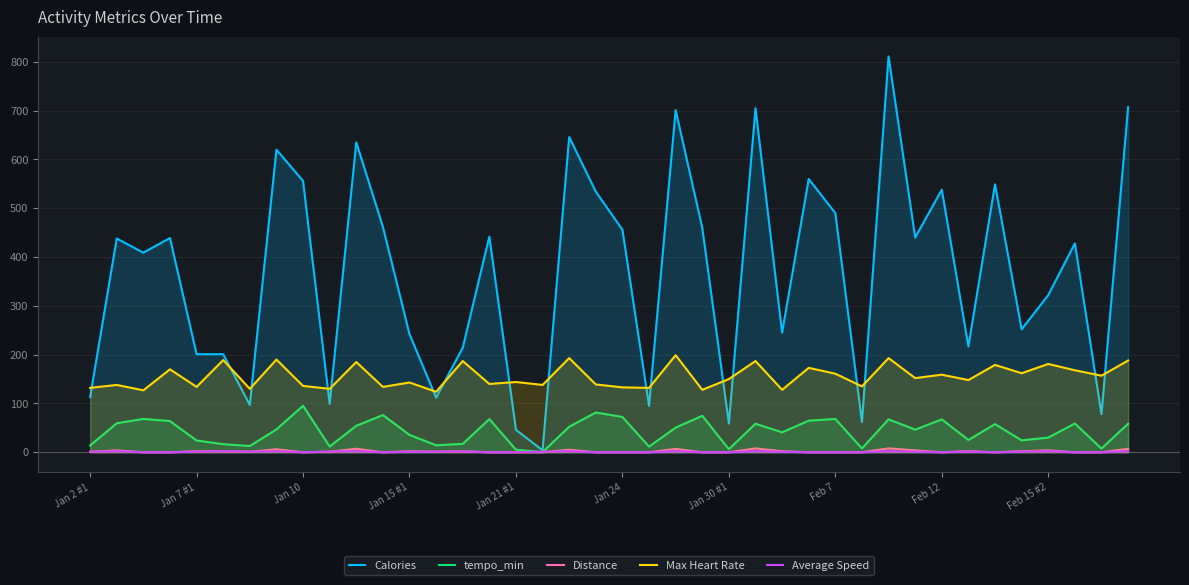

Is the value of Calories at Jan 2 #1 greater than the value of tempo_min at Feb 15 #2?

Yes